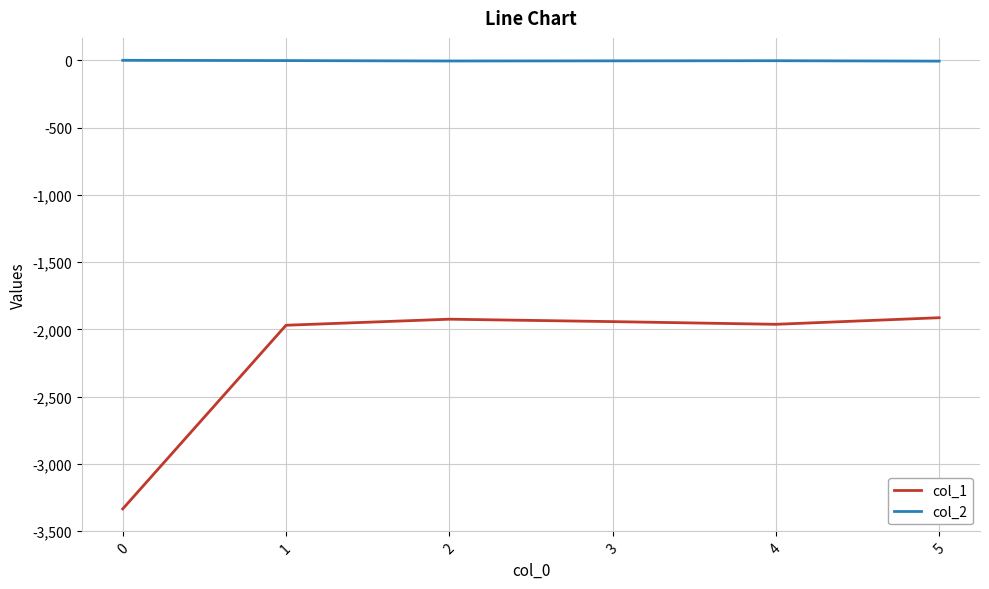

Rank the series at 0 from highest to lowest value.

col_2, col_1